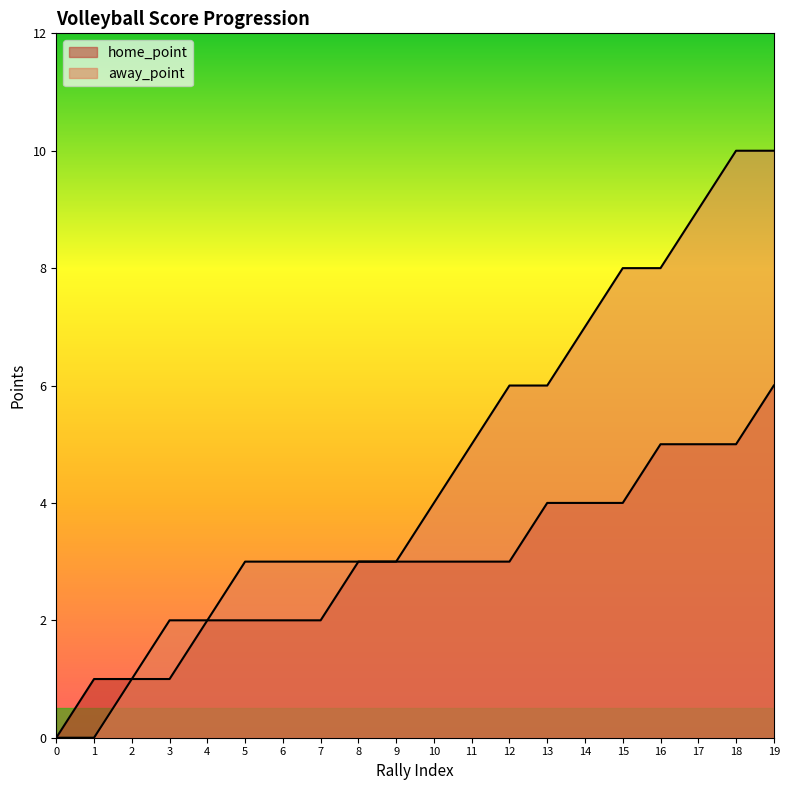

How many values in home_point are above zero?

19